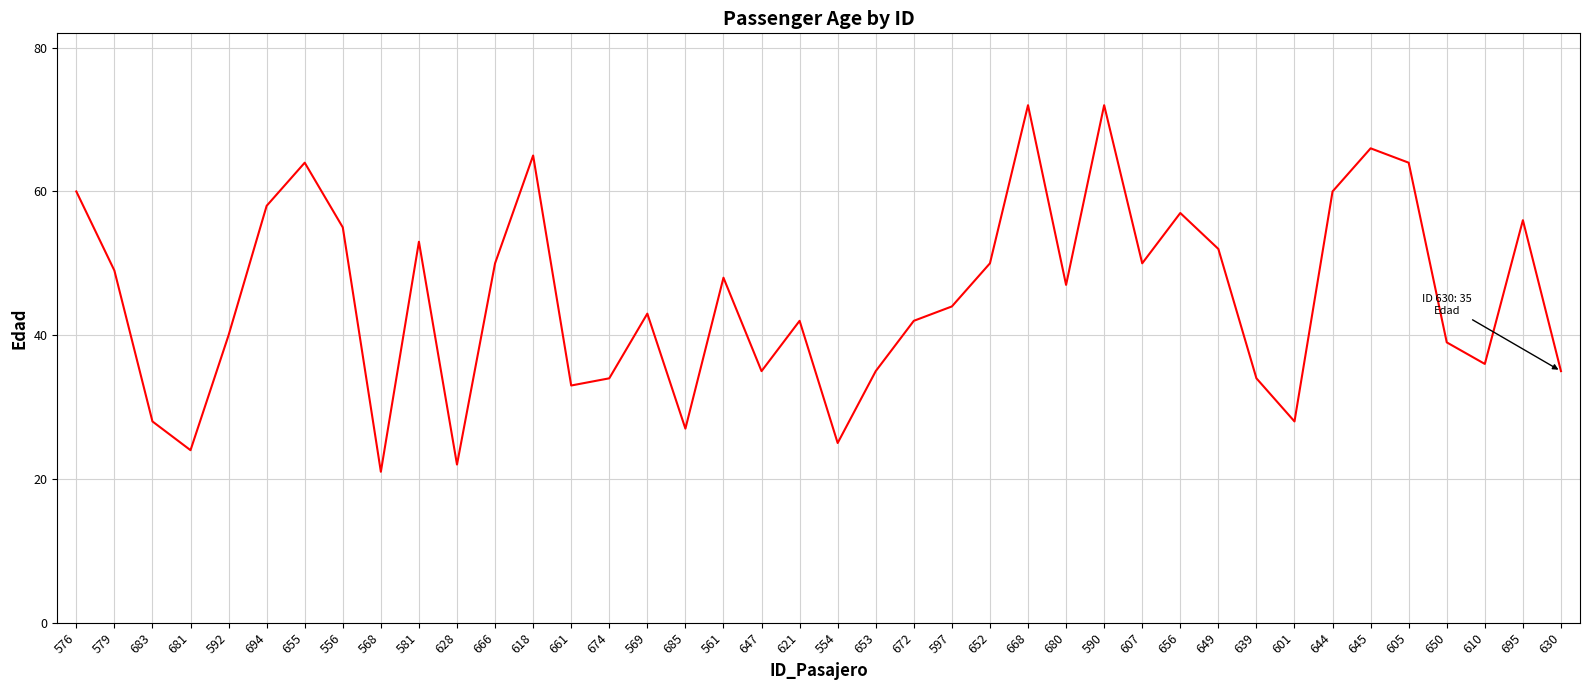

Does the chart have visible grid lines?

Yes